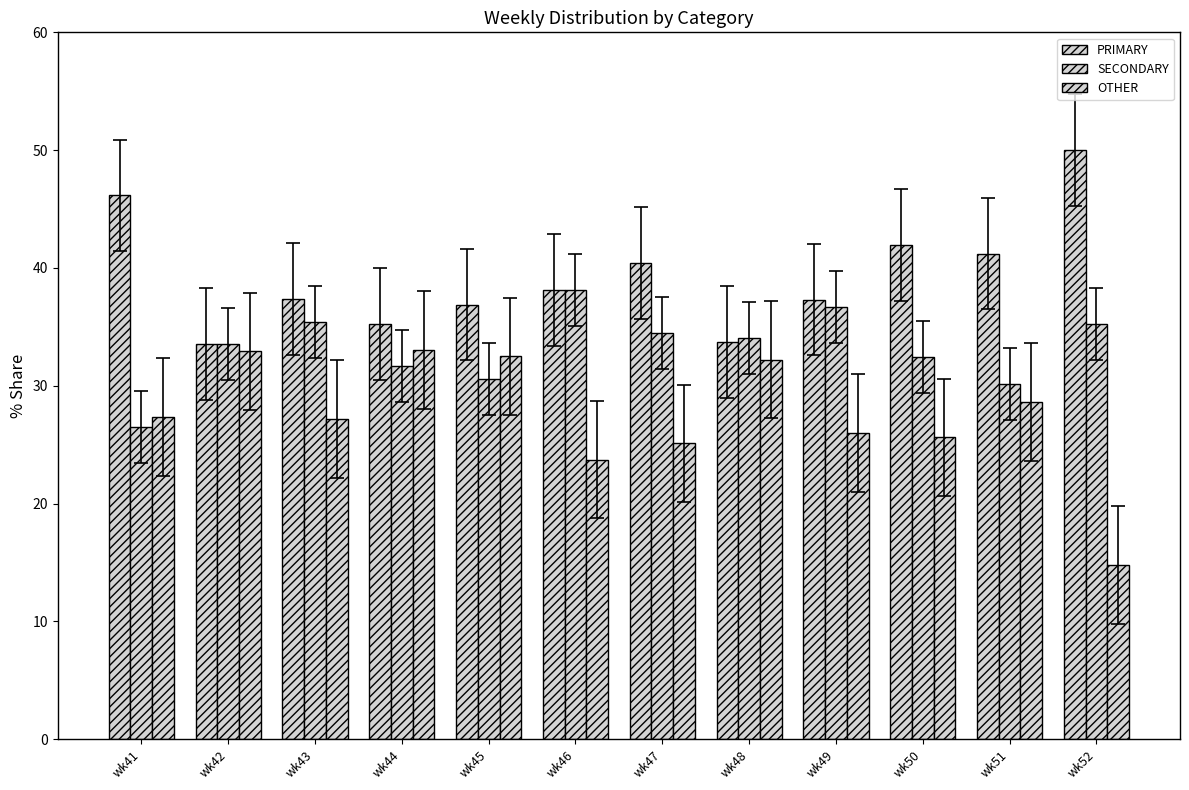

What is the value of the SECONDARY bar at the 9th from the left?

36.7